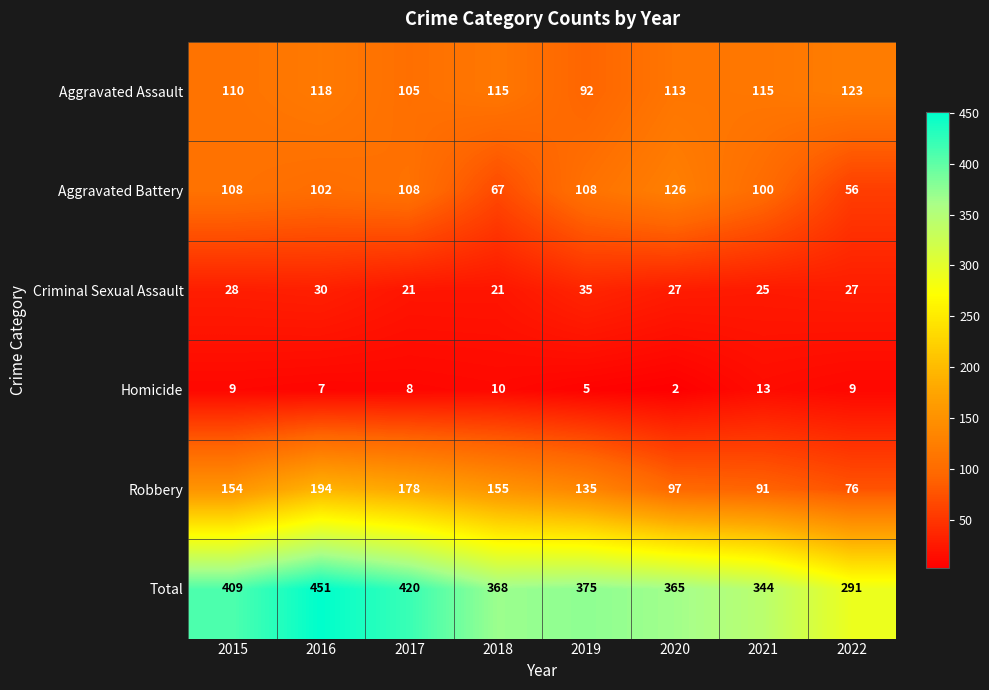

Between 2021 and 2022, which series saw the biggest shift?

Total